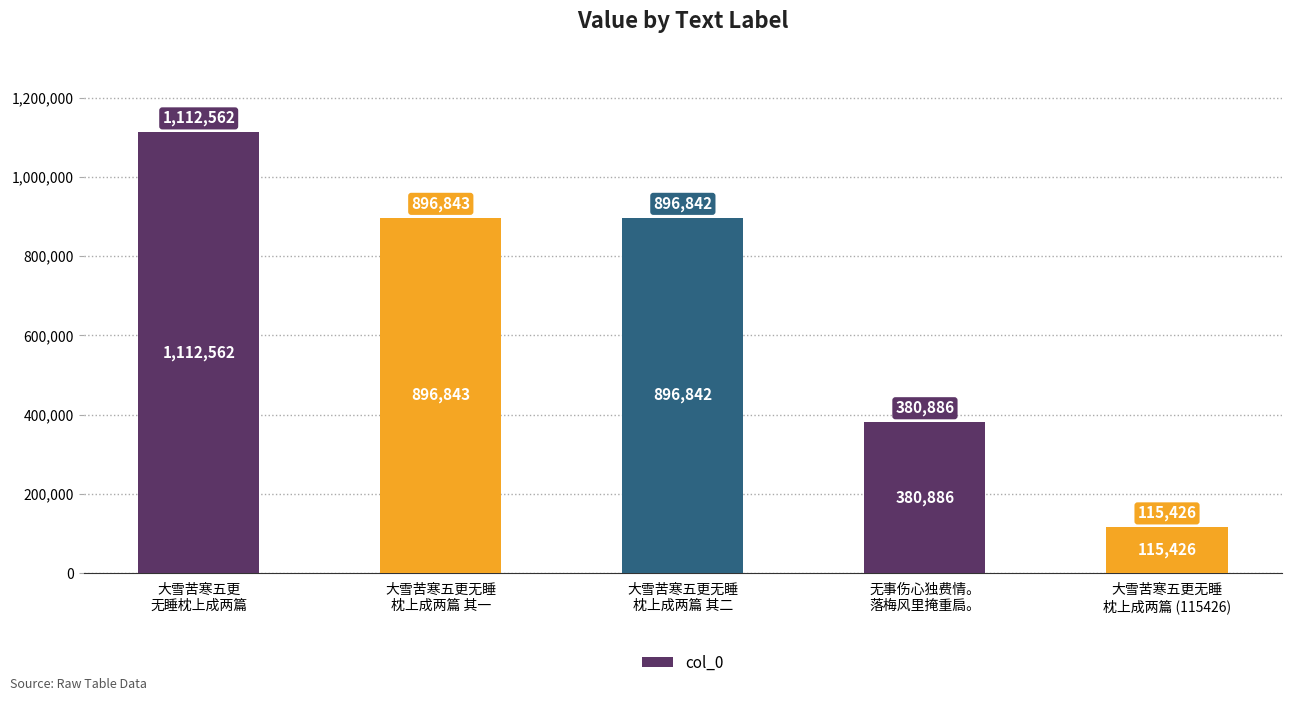

List the labels in order of value, smallest first.

大雪苦寒五更无睡
枕上成两篇 (115426), 无事伤心独费情。
落梅风里掩重扃。, 大雪苦寒五更无睡
枕上成两篇 其二, 大雪苦寒五更无睡
枕上成两篇 其一, 大雪苦寒五更
无睡枕上成两篇